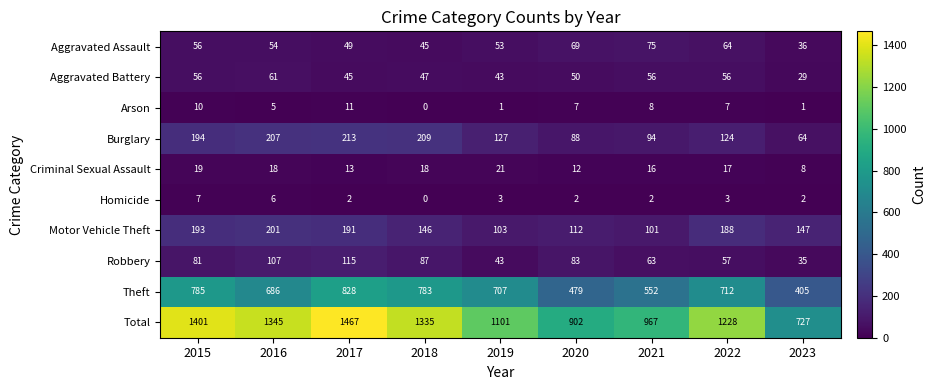

Where does the Aggravated Battery series first go above 50?

2015